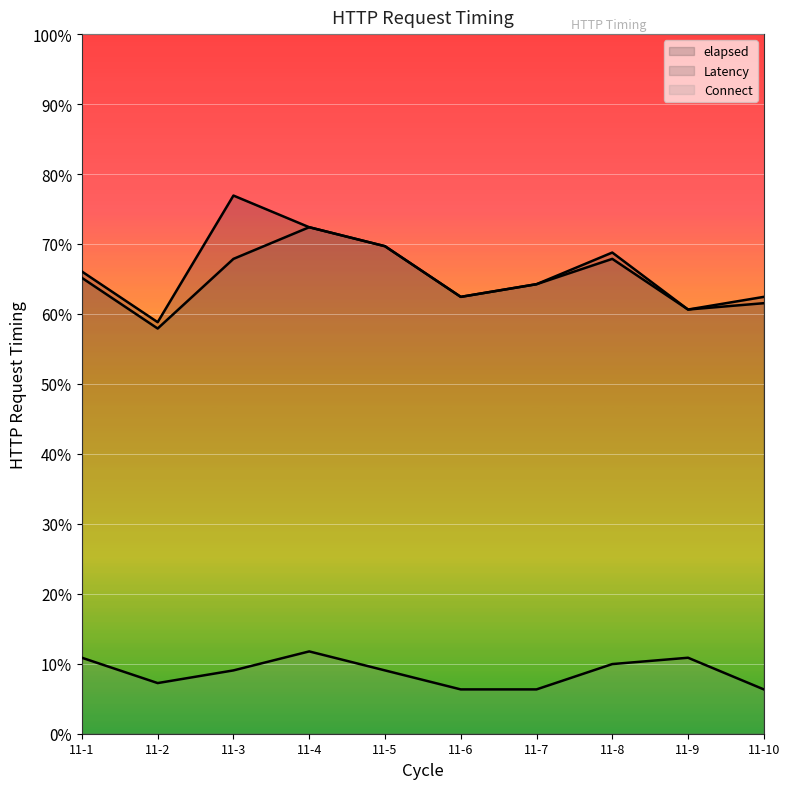

How many data points in Latency are less than 65?

5